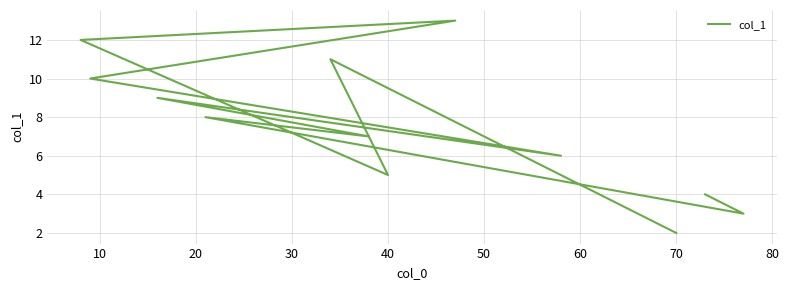

What is the ratio of the value at 20 to the value at 11?

4.0